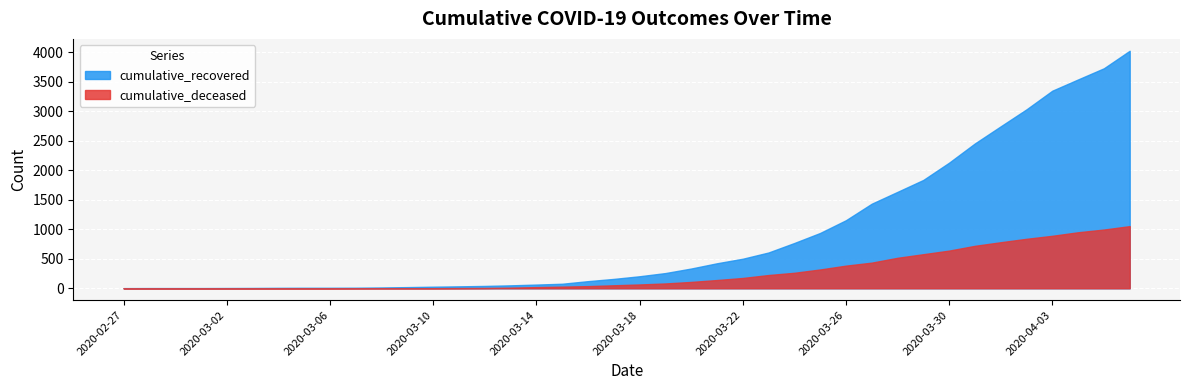

What is the value of the cumulative_deceased point at the 25th from the left?

175